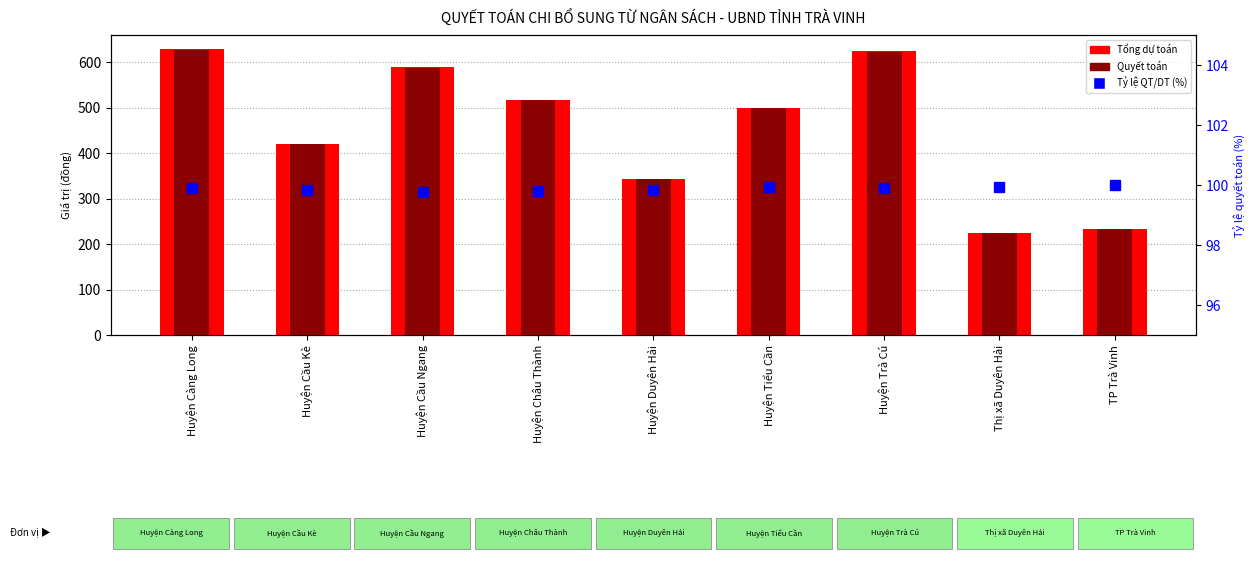

What is the label of the 5th bar from the left?

Huyện Duyên Hải